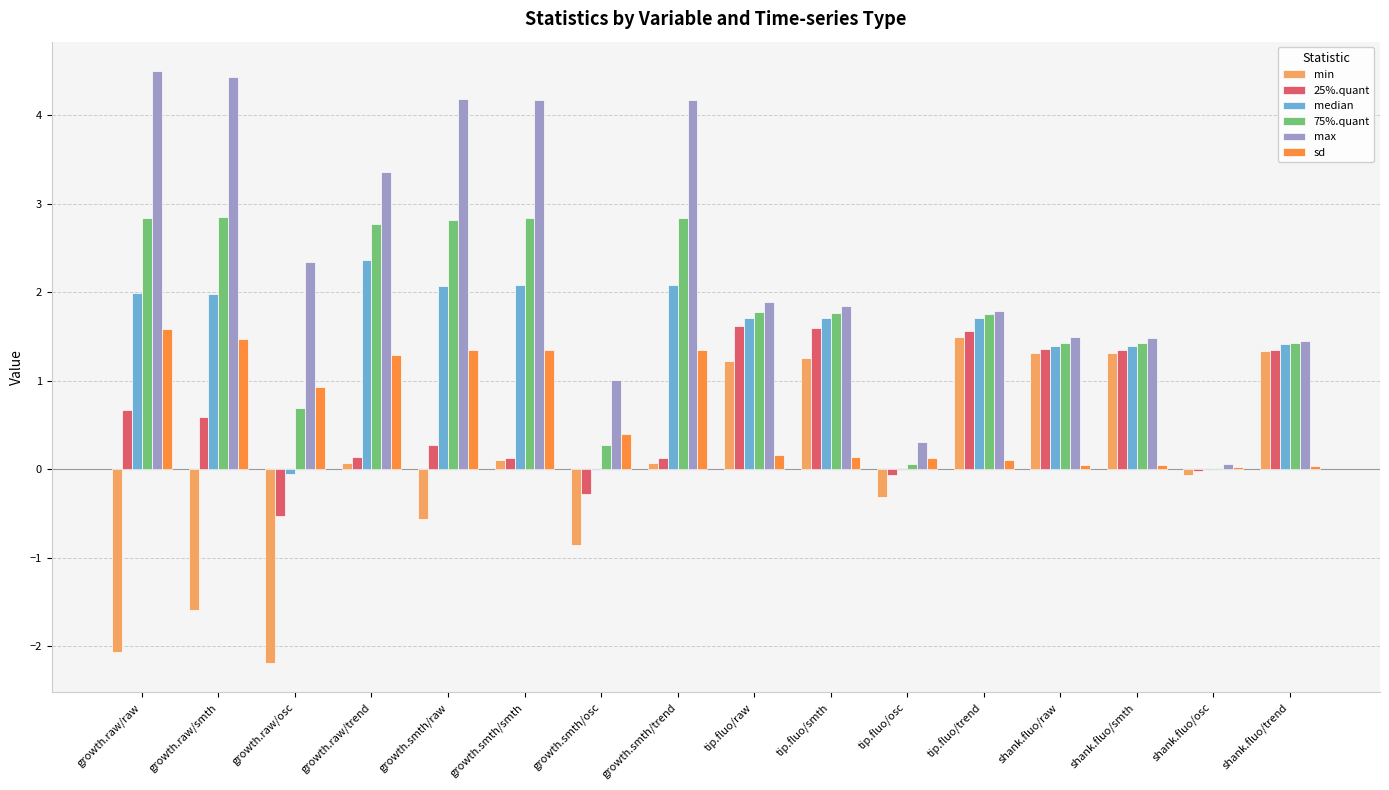

What is the greatest value displayed?

4.5